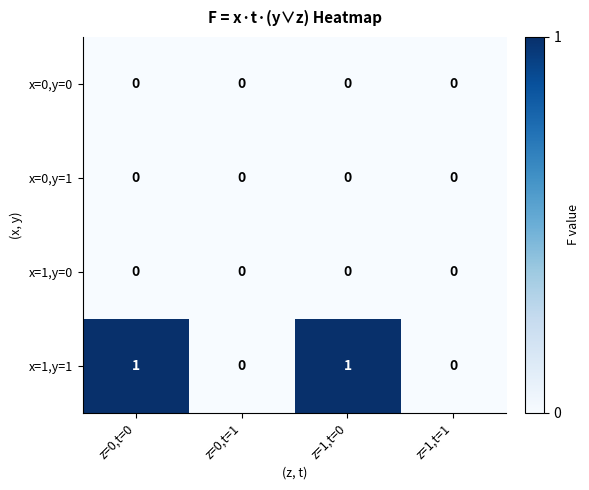

Which series has the largest total across all categories?

x=1,y=1